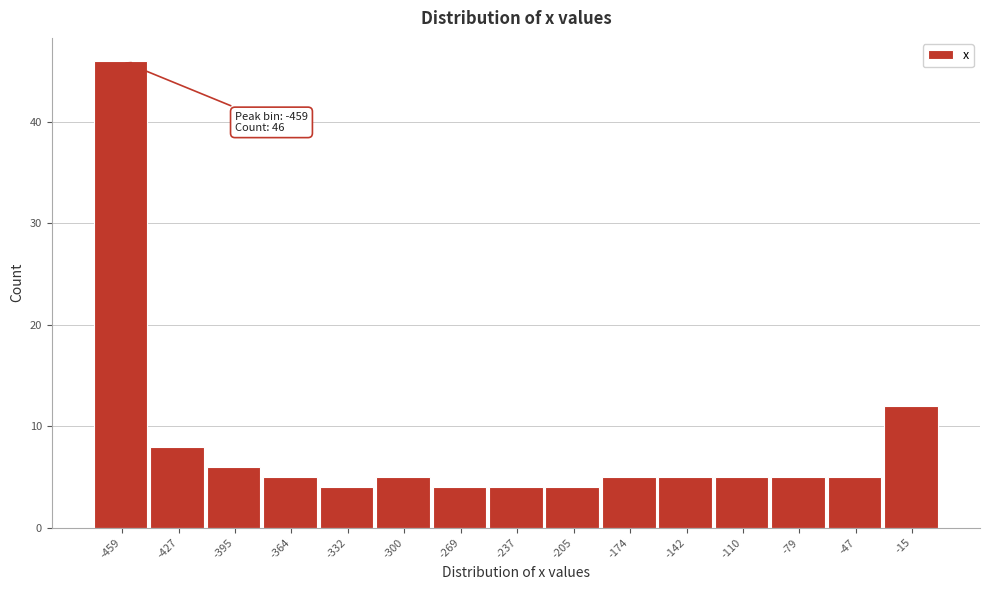

Over which range of the x-axis is the bar tallest?

-475 to -445